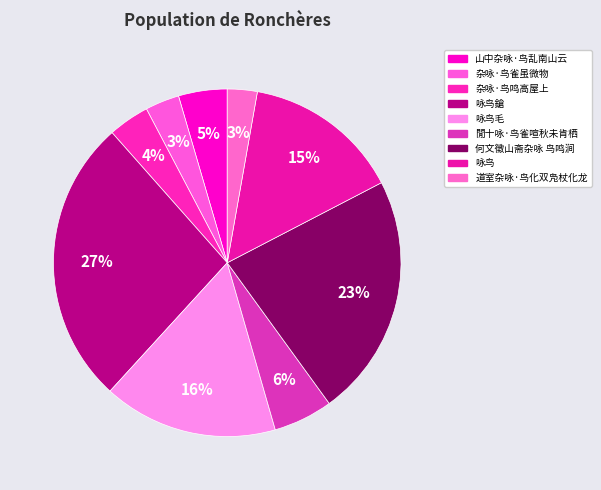

What is the change in value from 咏鸟毛 to 咏鸟?

-49917